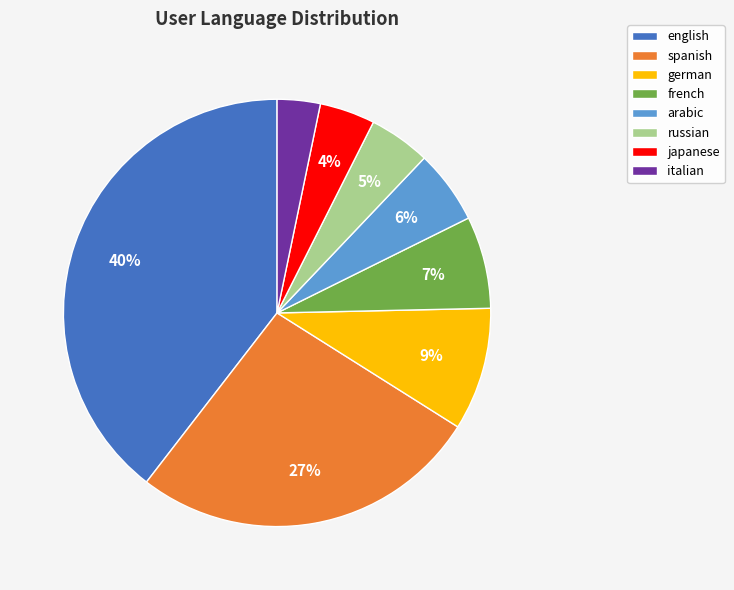

Combined, do german and spanish account for over 50%?

No